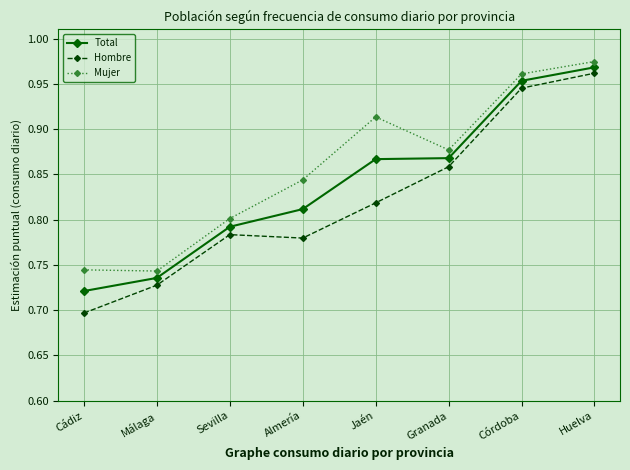

Where is the first local minimum for Hombre?

Almería